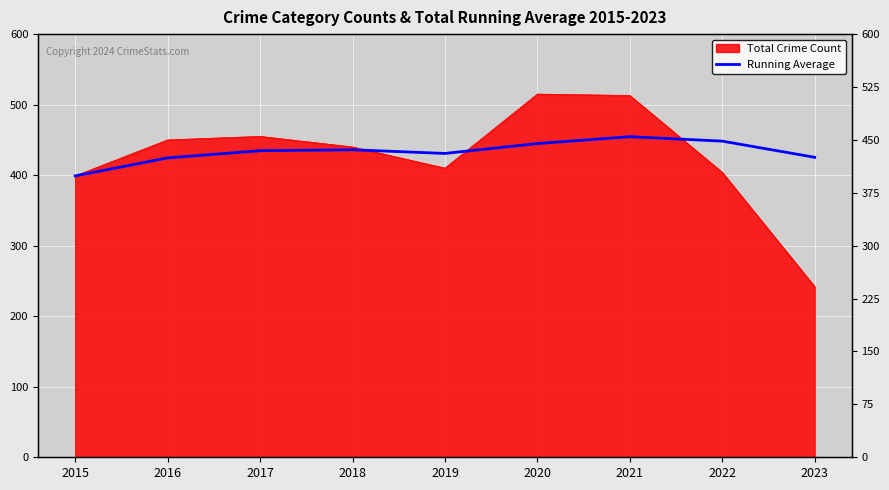

Reading left to right, what are all the values shown in this chart?

2015=399.0	2016=424.5	2017=434.7	2018=436.0	2019=430.8	2020=444.8	2021=454.6	2022=448.2	2023=425.3